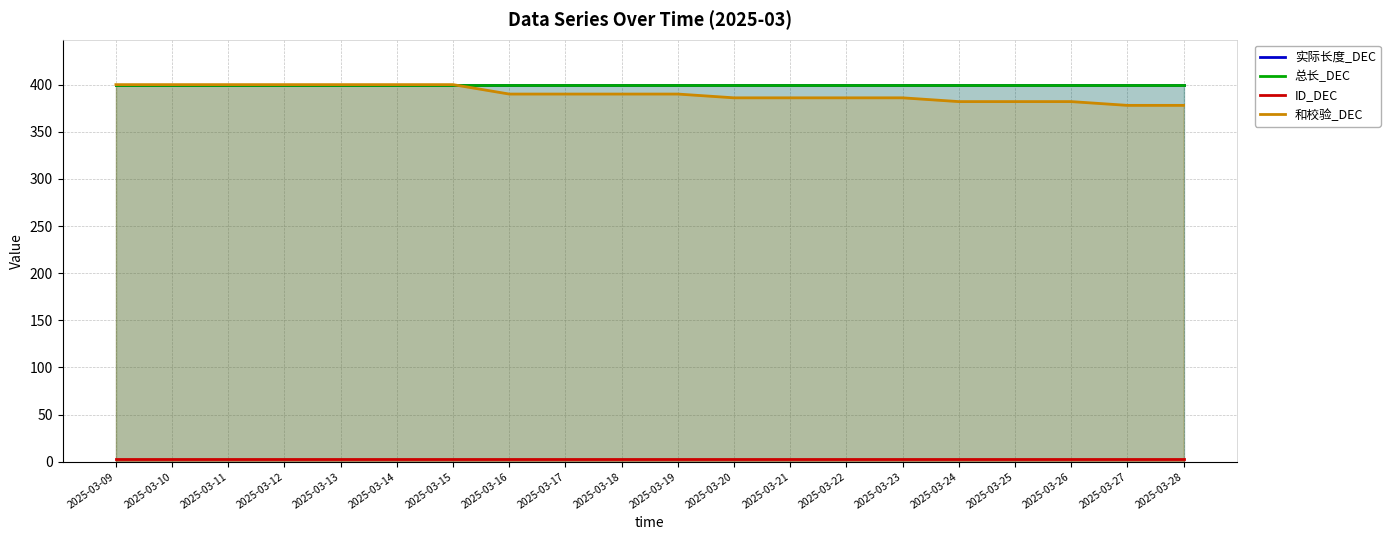

Rank the series by their maximum value, from highest to lowest.

实际长度_DEC, 总长_DEC, 和校验_DEC, ID_DEC